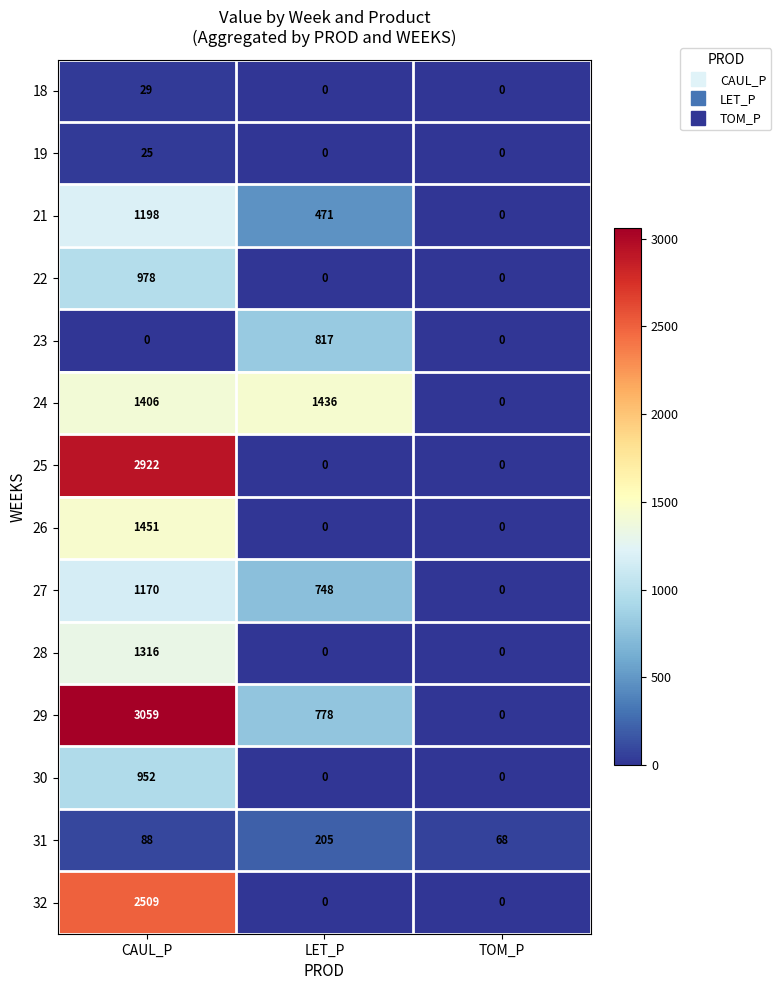

What is the maximum value shown in the chart?

3059